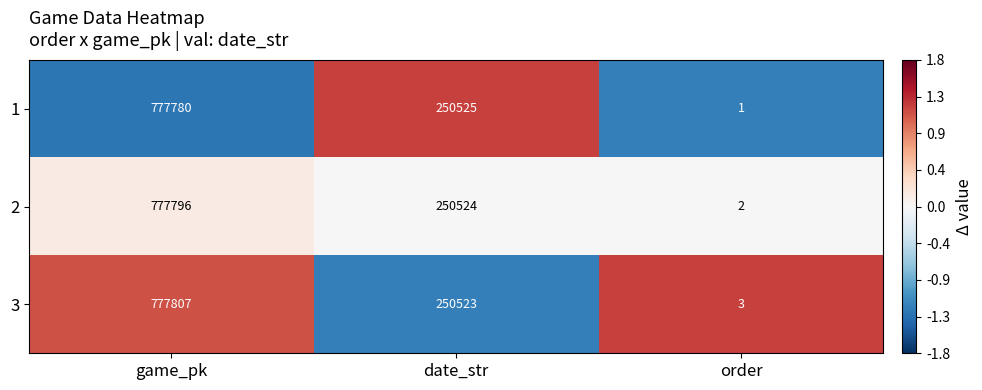

What is the maximum value shown in the chart?

777807